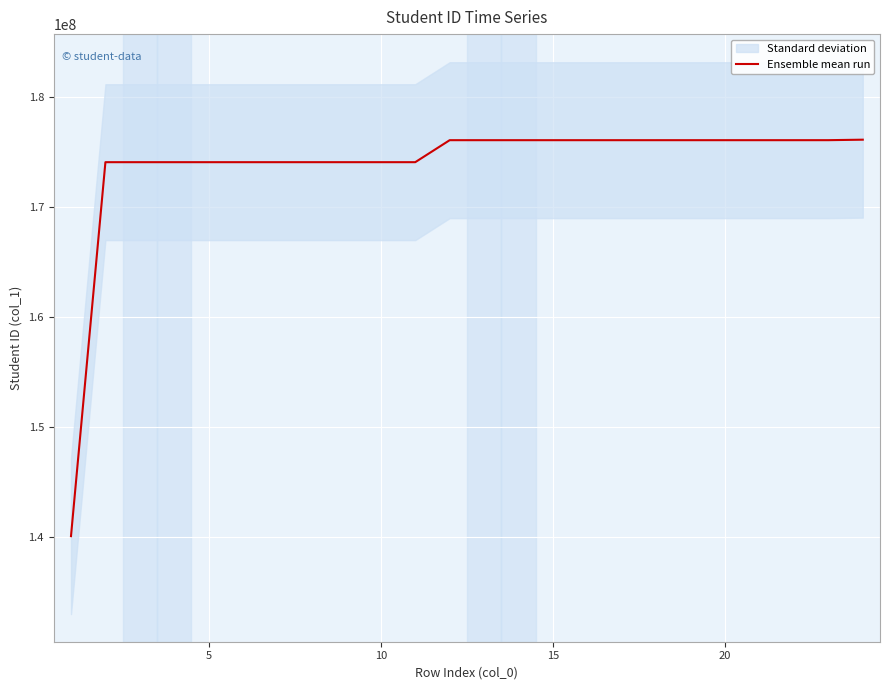

Count the number of data series in this chart.

1